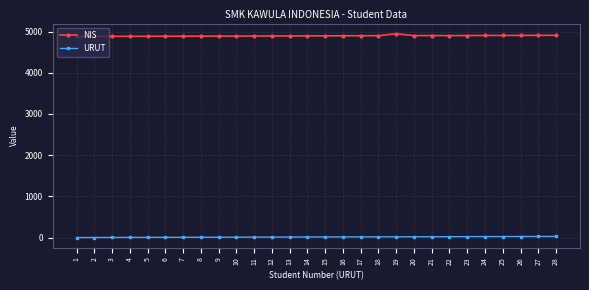

True or false: URUT and NIS cross at least once.

False